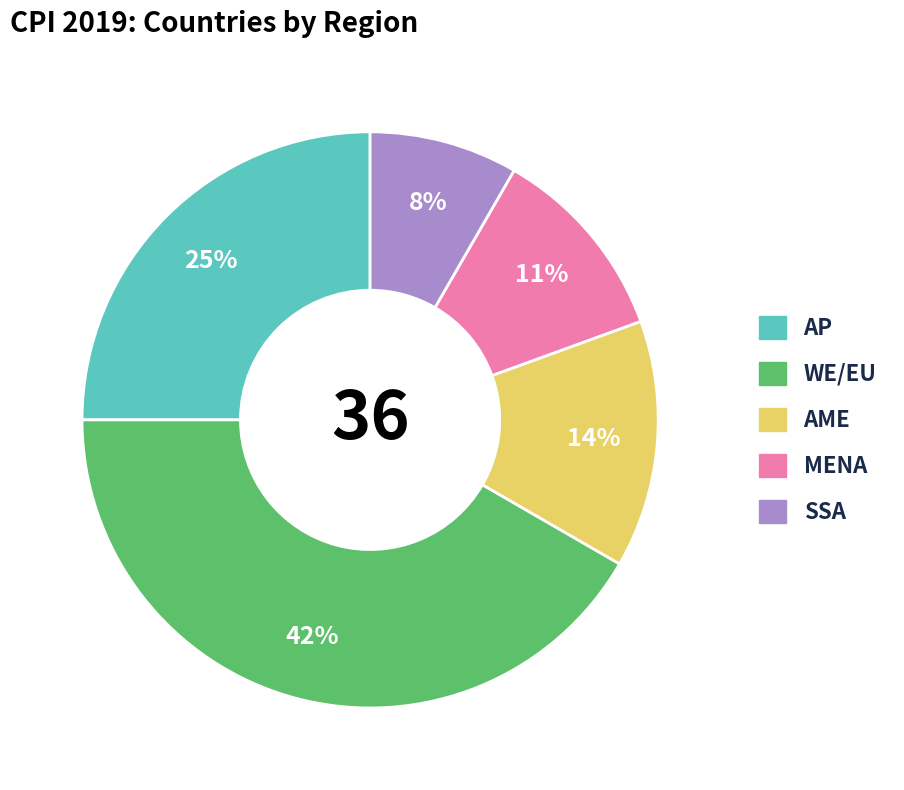

Combined, do WE/EU and AME account for over 50%?

Yes